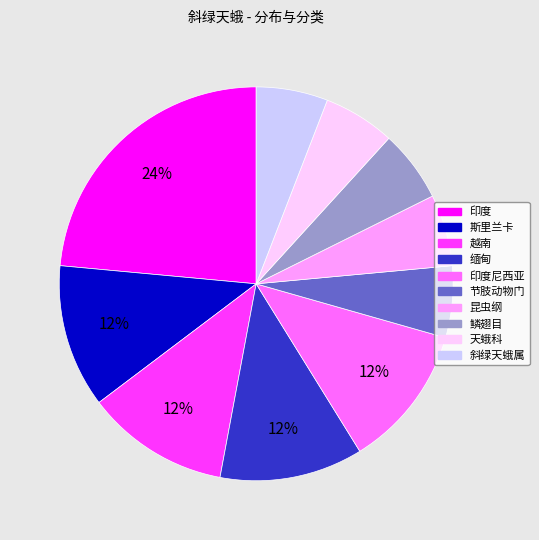

To the nearest percent, what portion does 印度尼西亚 represent?

12%